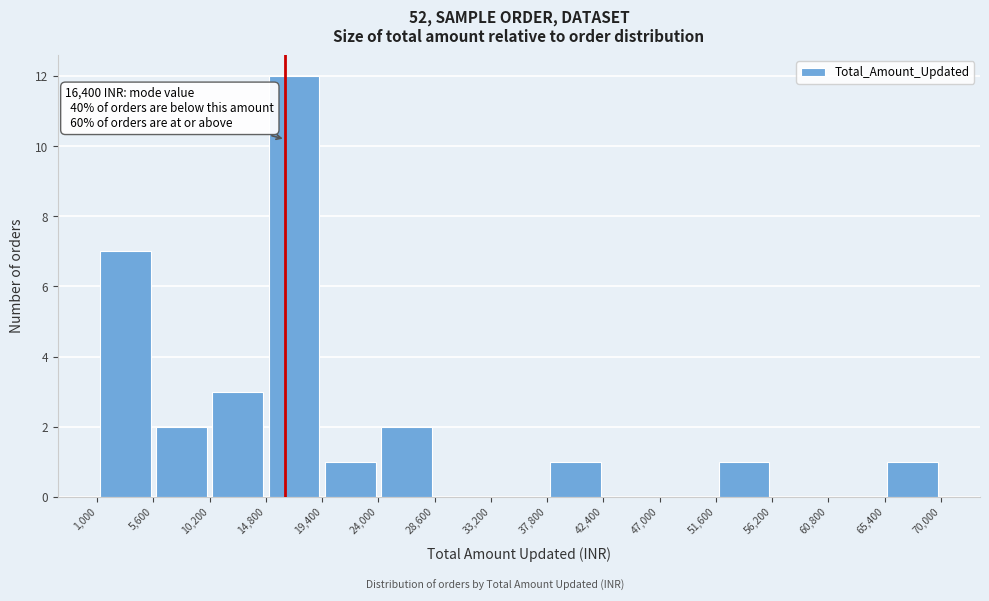

Which range on the x-axis has the tallest bar?

14,800 to 19,400